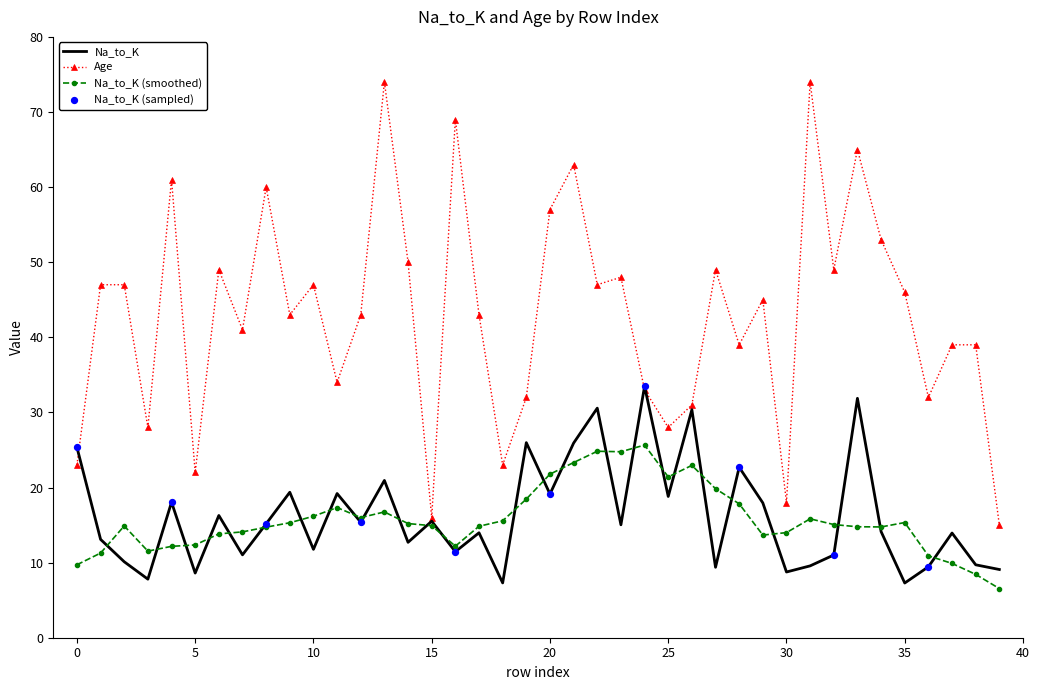

Rank the series by their maximum value, from lowest to highest.

Na_to_K (smoothed), Na_to_K, Age